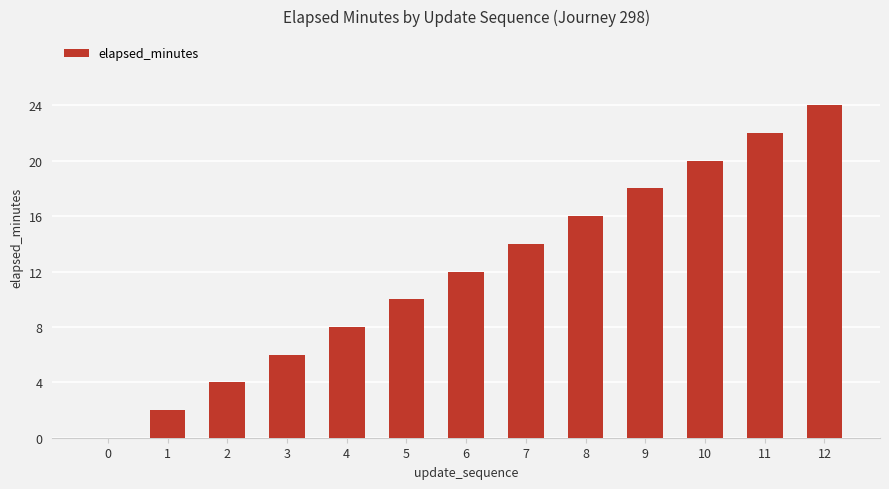

Which label corresponds to the largest value in the chart?

12